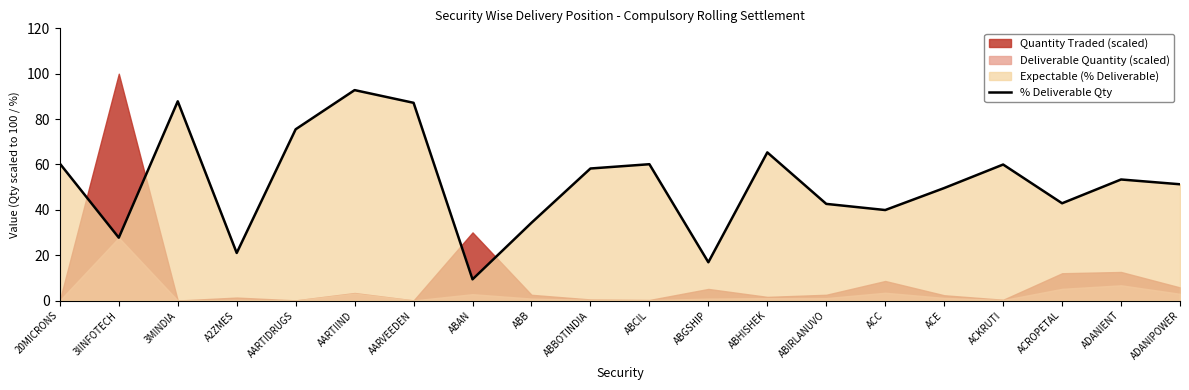

True or false: there are more than 1 points higher than both neighbors.

True